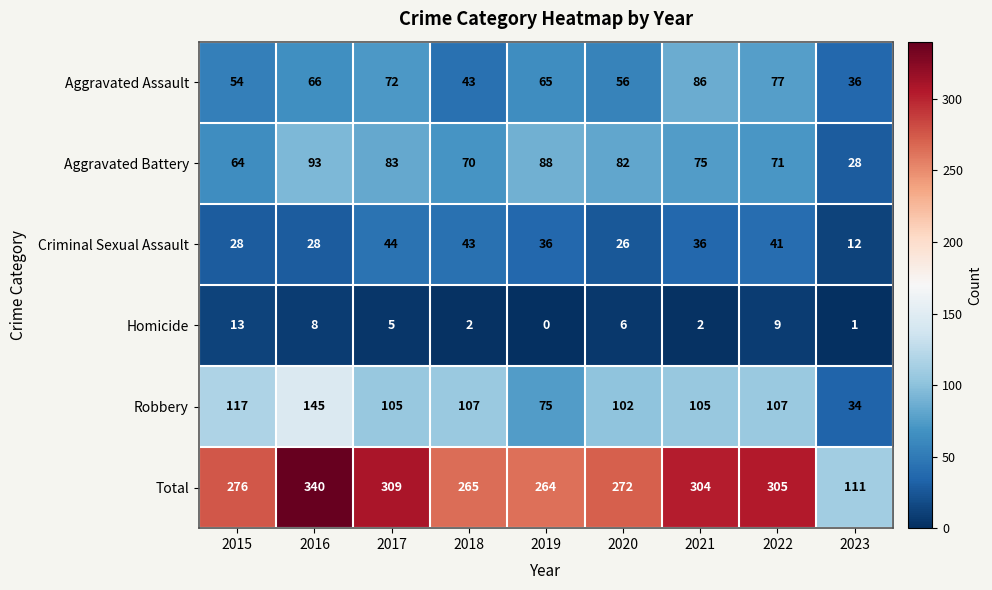

Where is Homicide nearest to the value 6?

2020